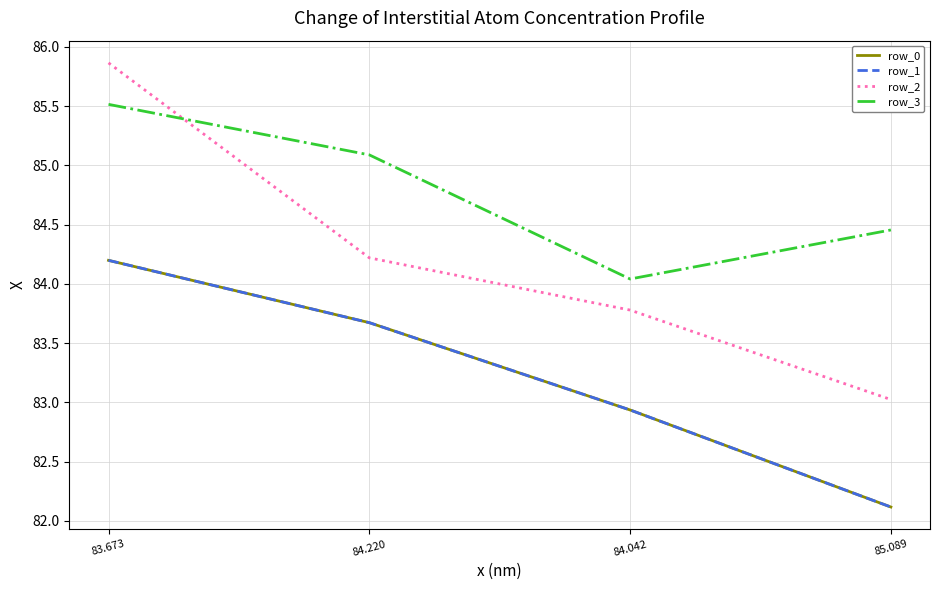

What is the minimum value for row_2?

83.0